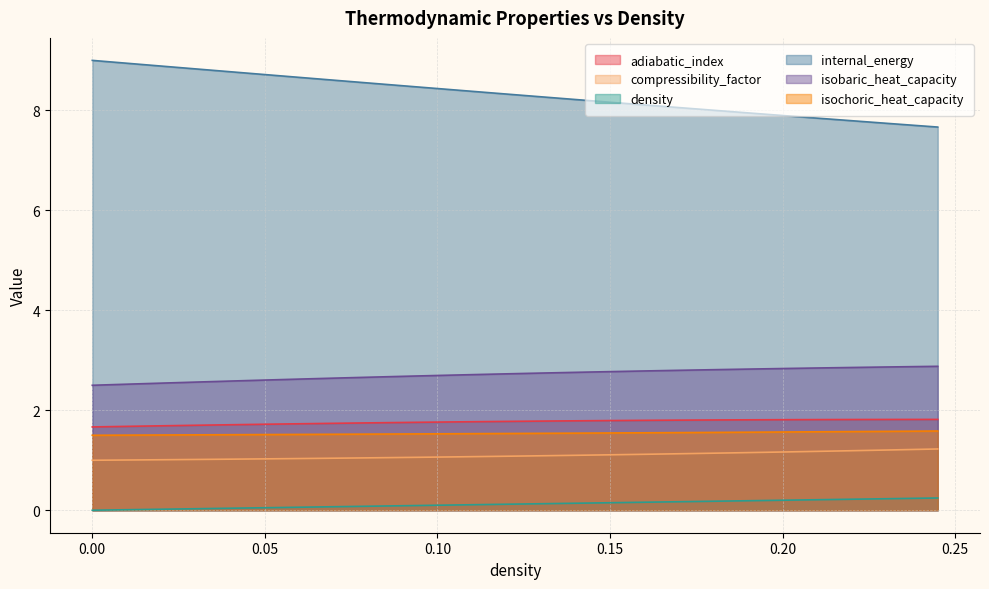

True or false: compressibility_factor has more than 0 interior local peaks.

False